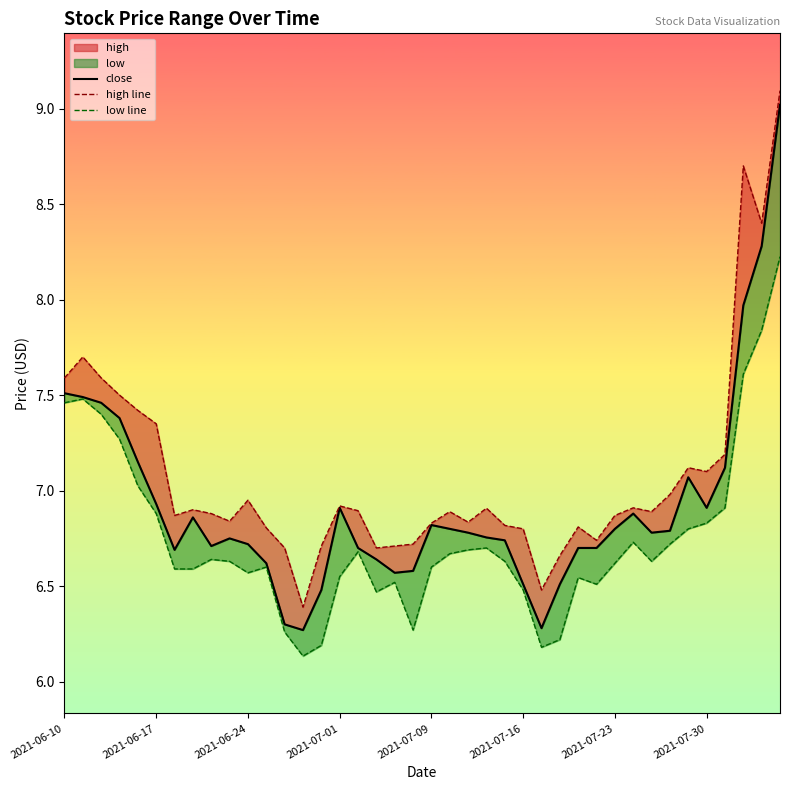

What is the maximum value for high line?

9.1